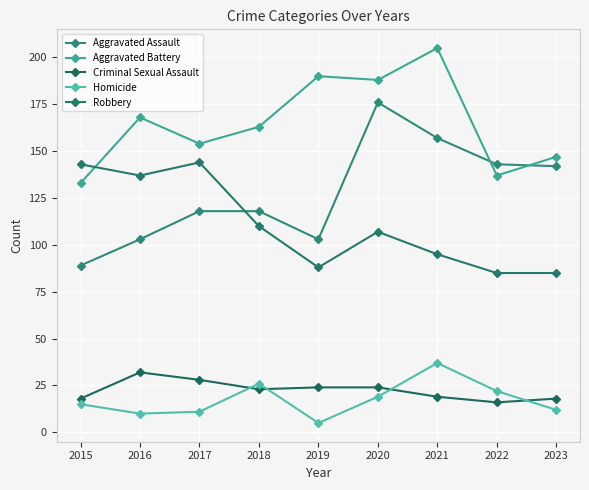

At which category is the sum across all series the highest?

2020